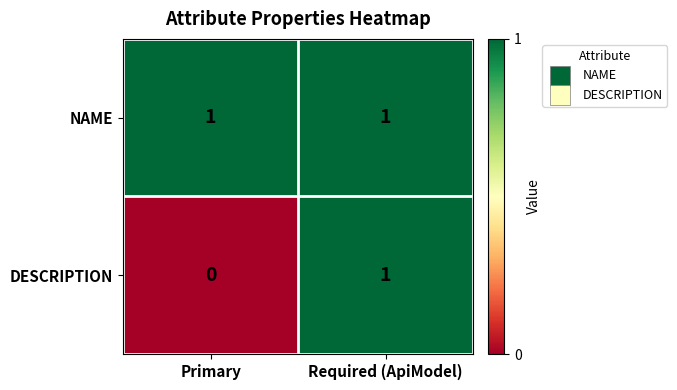

What is the total value across all series at Required (ApiModel)?

2